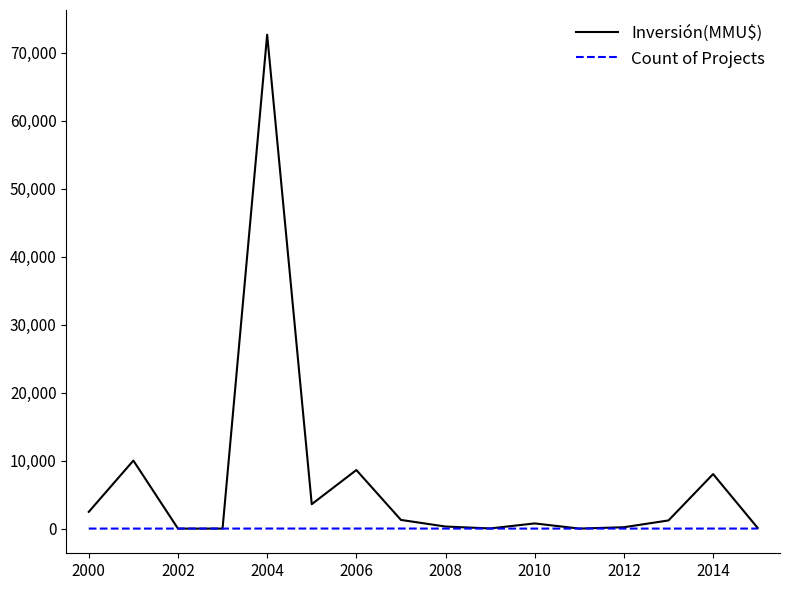

Which series has the largest range (max minus min)?

Inversión(MMU$)